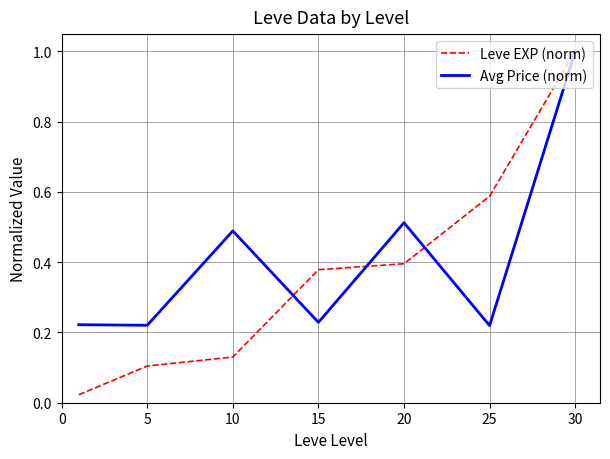

Which series has the largest range (max minus min)?

Leve EXP (norm)